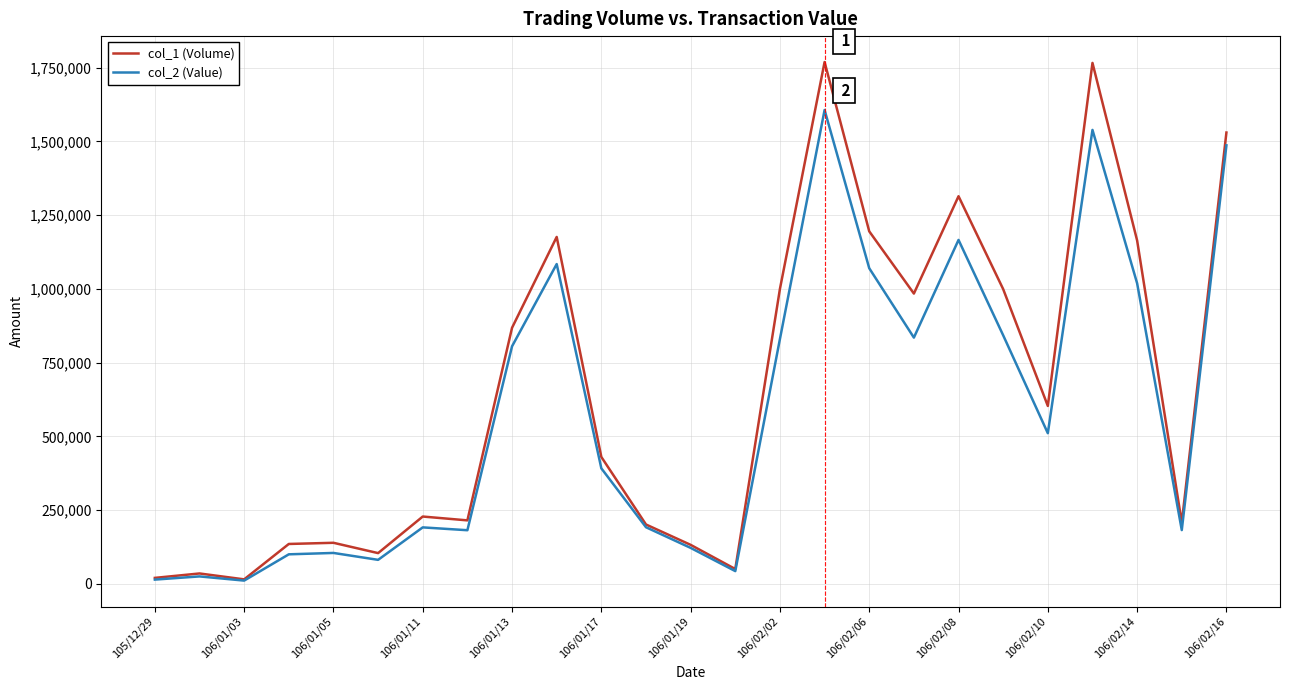

List the series in order of their peak value, highest first.

col_1 (Volume), col_2 (Value)